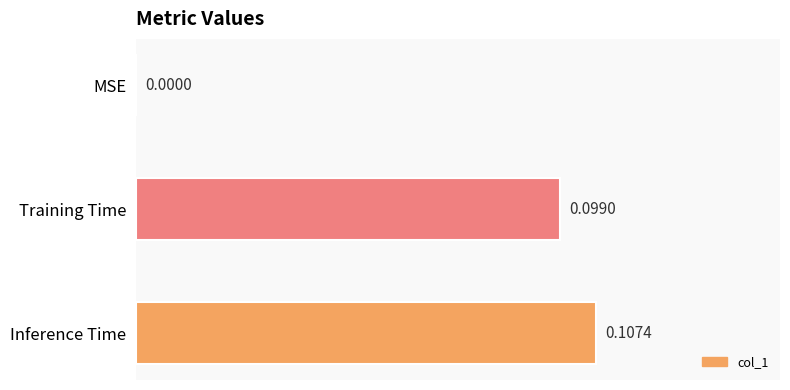

How many values are above zero?

2